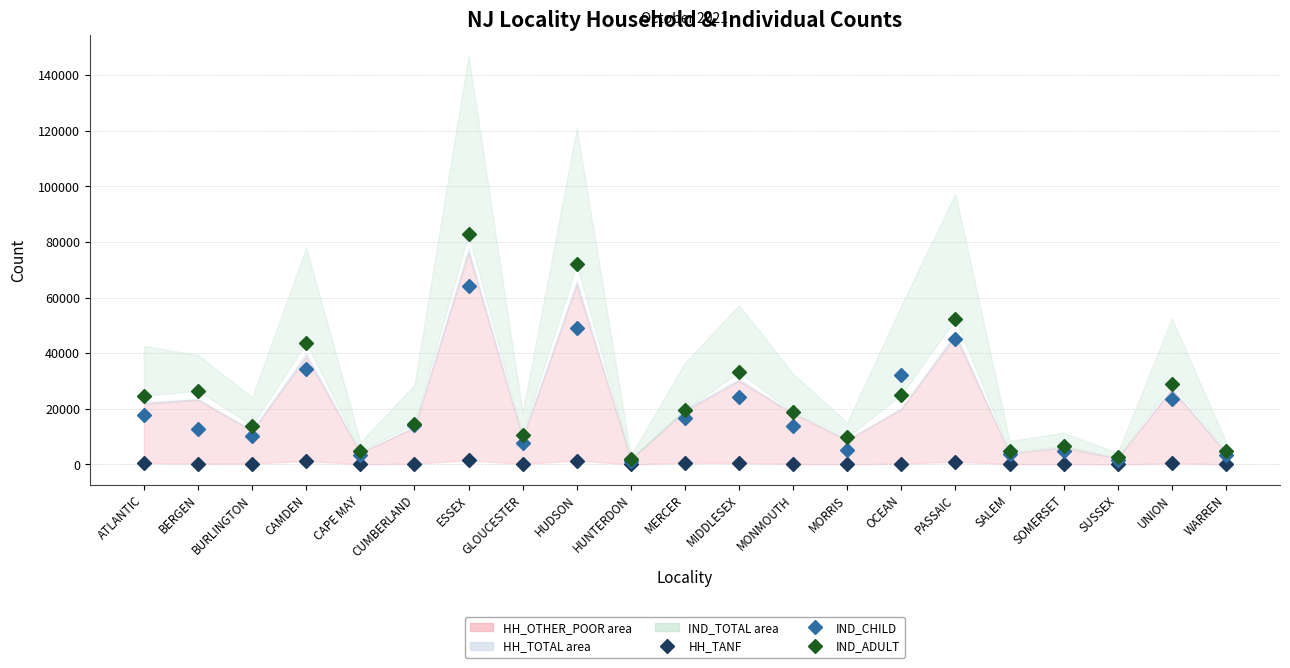

What is the value of the HH_TANF point at the 20th from the left?

438